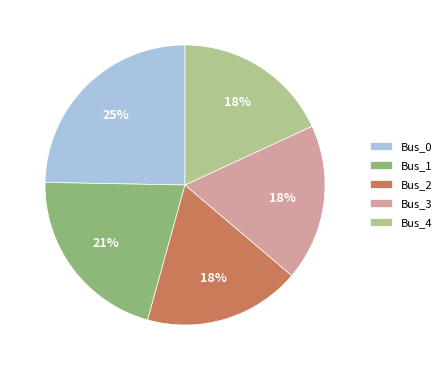

To the nearest percent, what is the combined percentage of Bus_1 and Bus_2?

39%